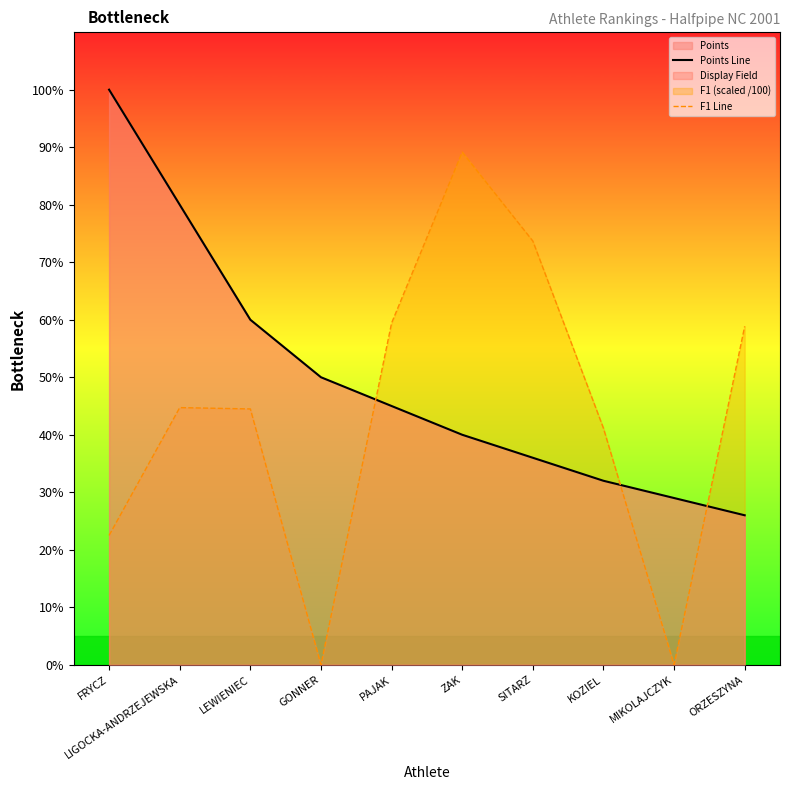

What is the label of the 6th point from the right?

PAJAK